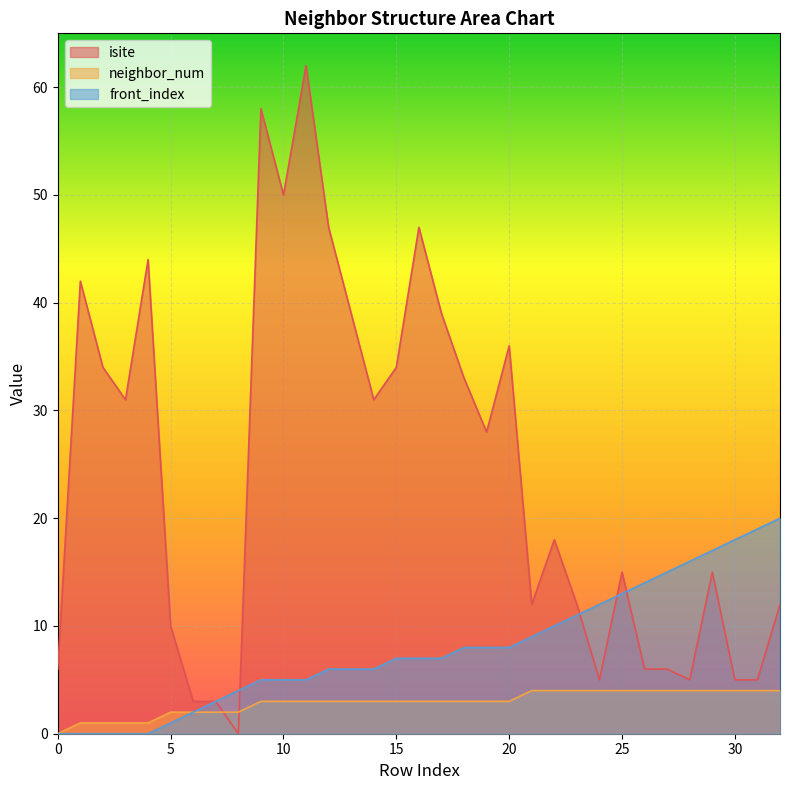

List the series in order of their peak value, highest first.

isite, front_index, neighbor_num